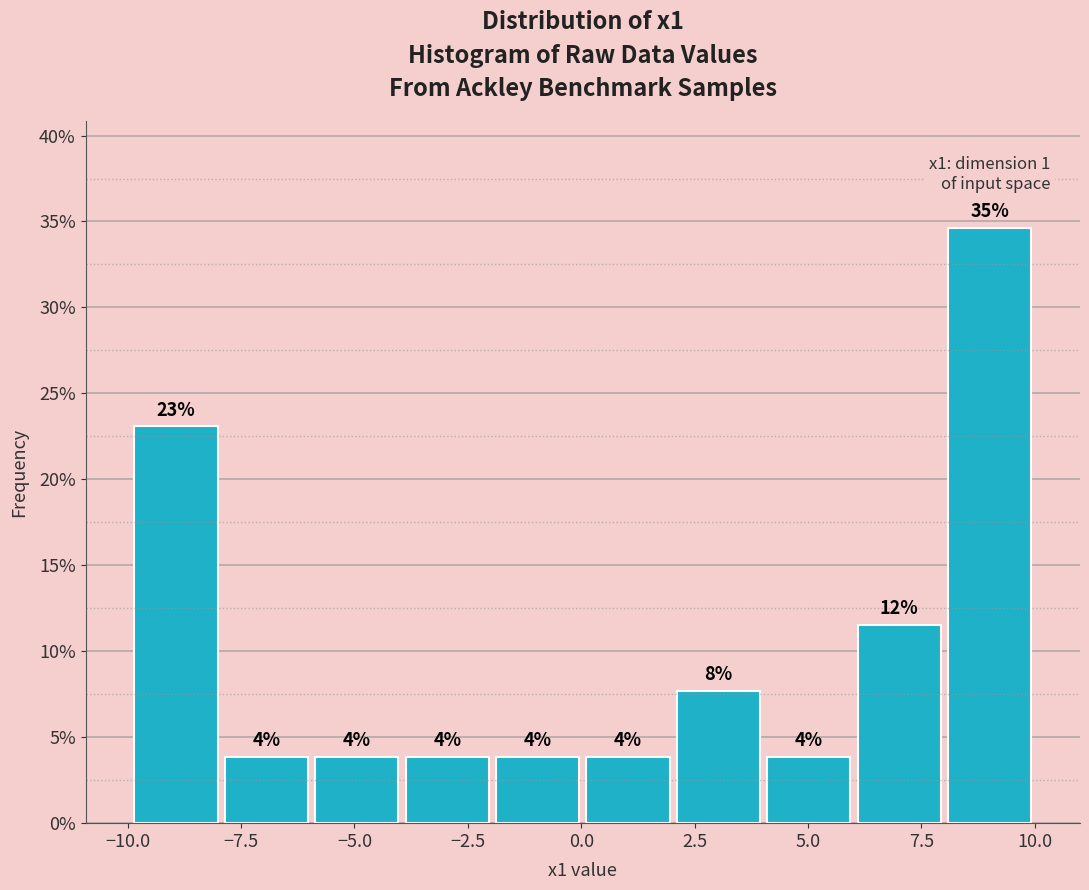

Read against the x-axis, roughly where is the centre of the tallest bar?

9.0